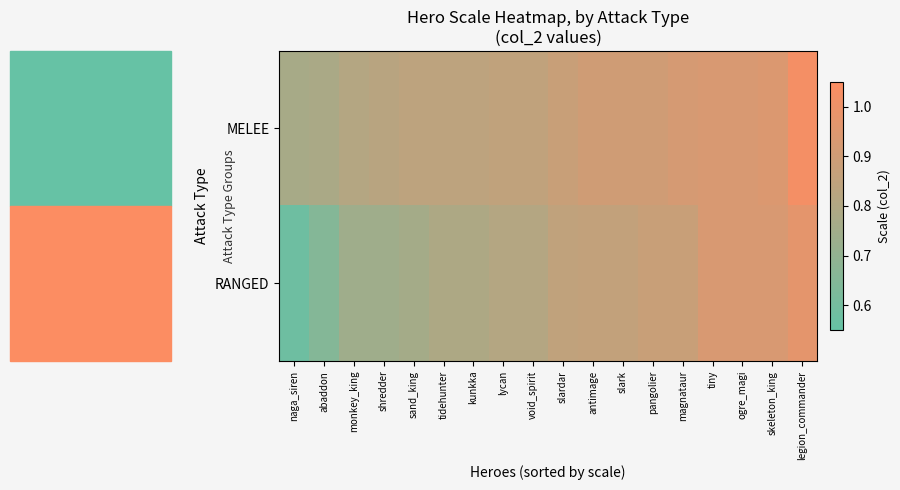

Reading left to right, list all the values displayed in this chart.

MELEE: naga_siren=0.8	abaddon=0.8	monkey_king=0.8	shredder=0.8	sand_king=0.8	tidehunter=0.8	kunkka=0.8	lycan=0.9	void_spirit=0.9	slardar=0.9	antimage=0.9	slark=0.9	pangolier=0.9	magnataur=0.9	tiny=0.9	ogre_magi=0.9	skeleton_king=0.9	legion_commander=1.0
RANGED: naga_siren=0.6	abaddon=0.6	monkey_king=0.7	shredder=0.7	sand_king=0.8	tidehunter=0.8	kunkka=0.8	lycan=0.8	void_spirit=0.8	slardar=0.9	antimage=0.9	slark=0.9	pangolier=0.9	magnataur=0.9	tiny=0.9	ogre_magi=0.9	skeleton_king=0.9	legion_commander=1.0